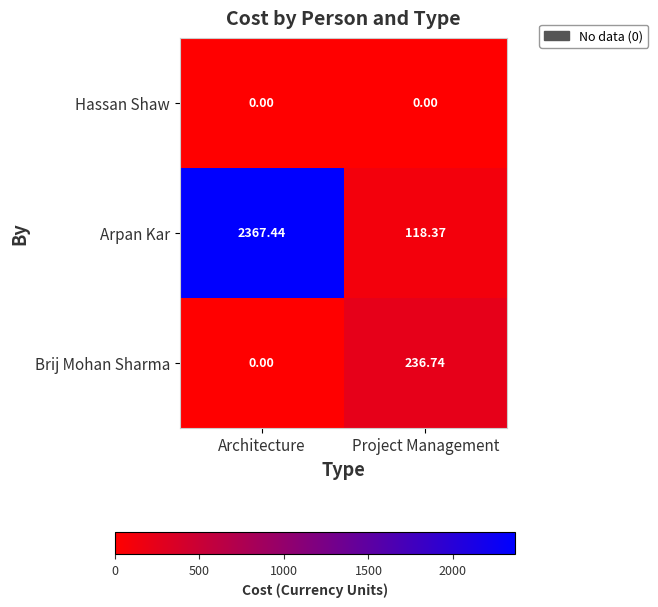

At which category is the sum across all series the highest?

Architecture